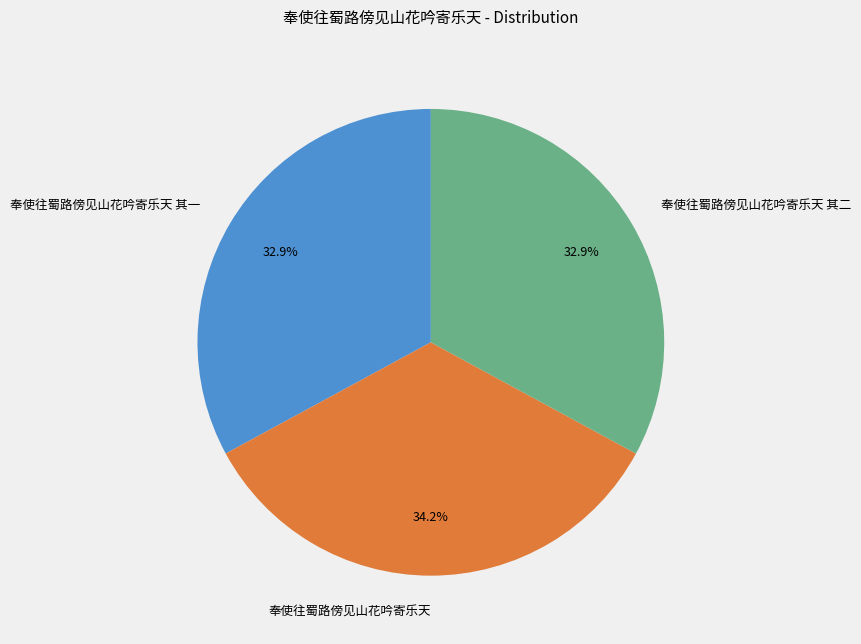

How much of the chart is everything except 奉使往蜀路傍见山花吟寄乐天?

65.8%